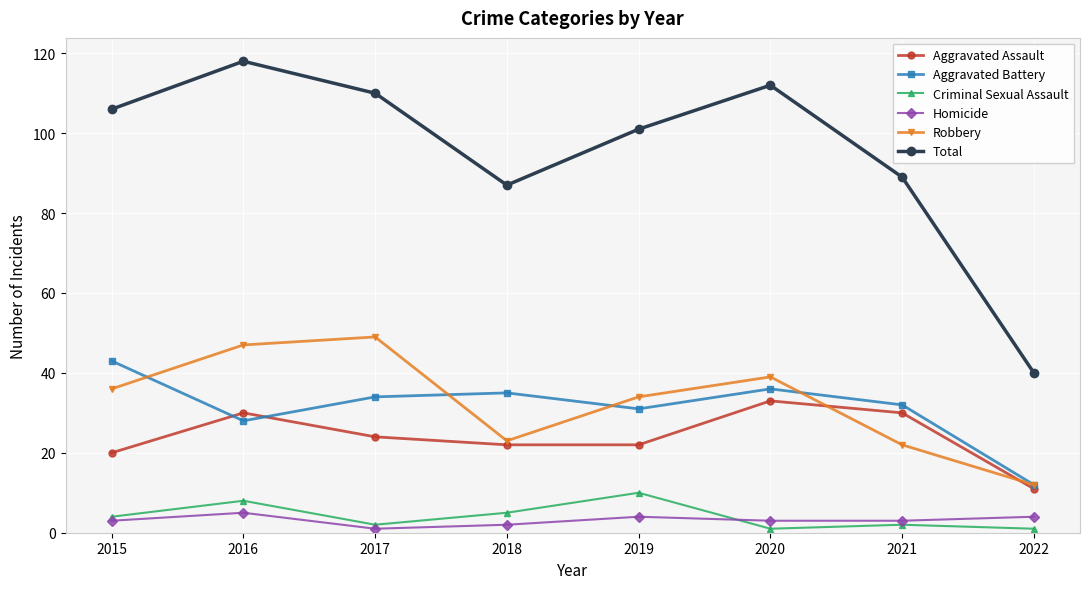

Which series has the largest total across all categories?

Total